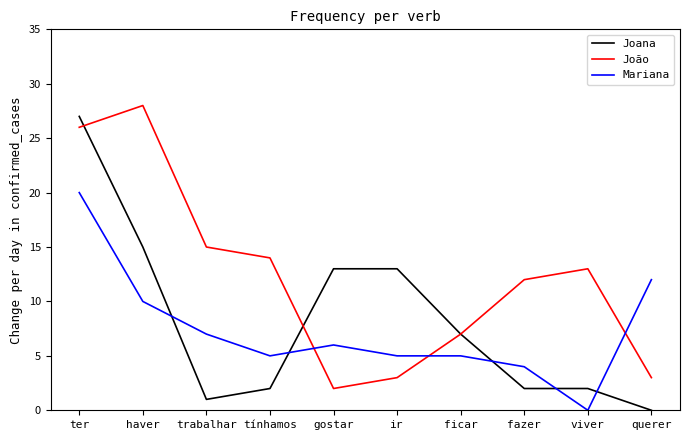

The Mariana series shows 10 at haver. True or false?

True